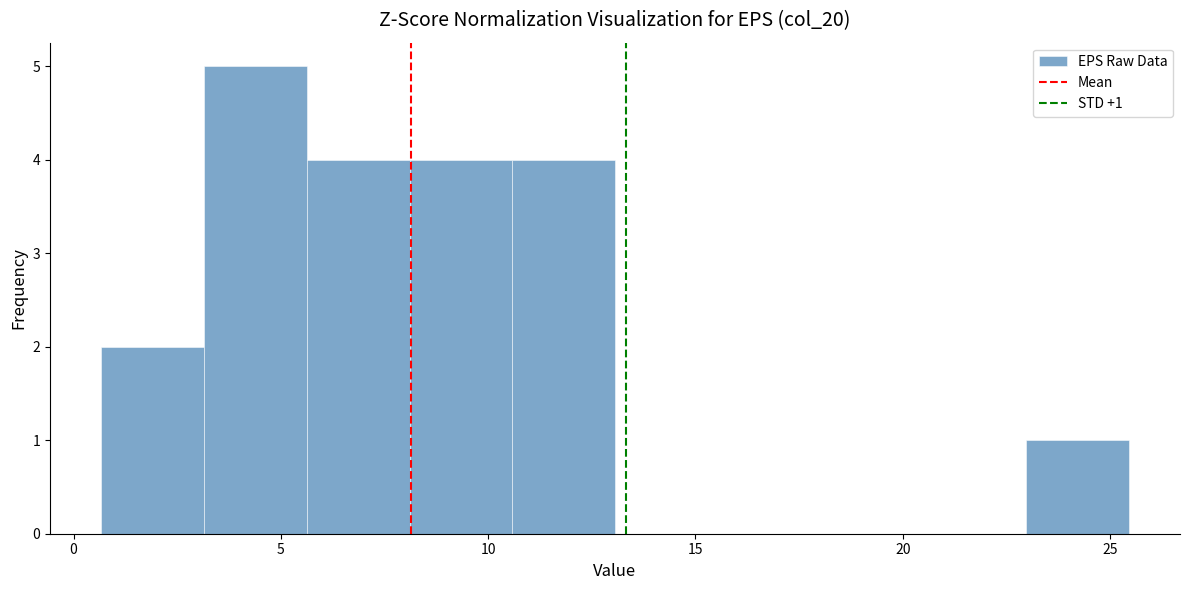

Which range on the x-axis has the tallest bar?

3.0 to 5.5